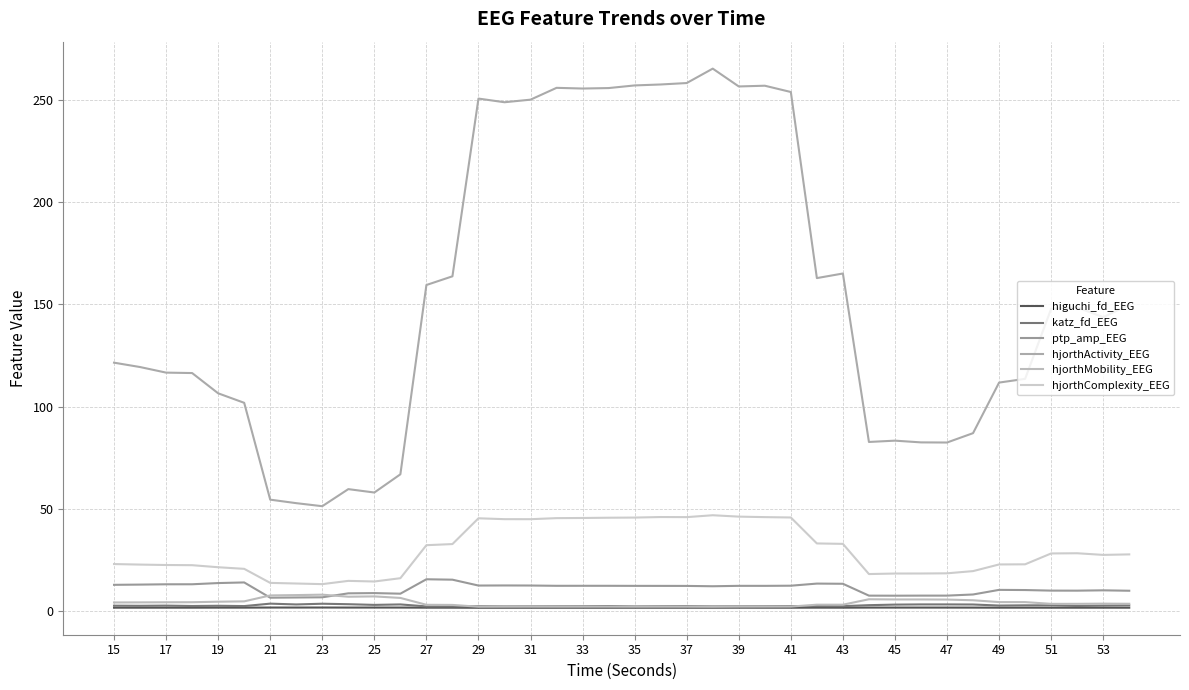

At which label is higuchi_fd_EEG closest to 1?

29